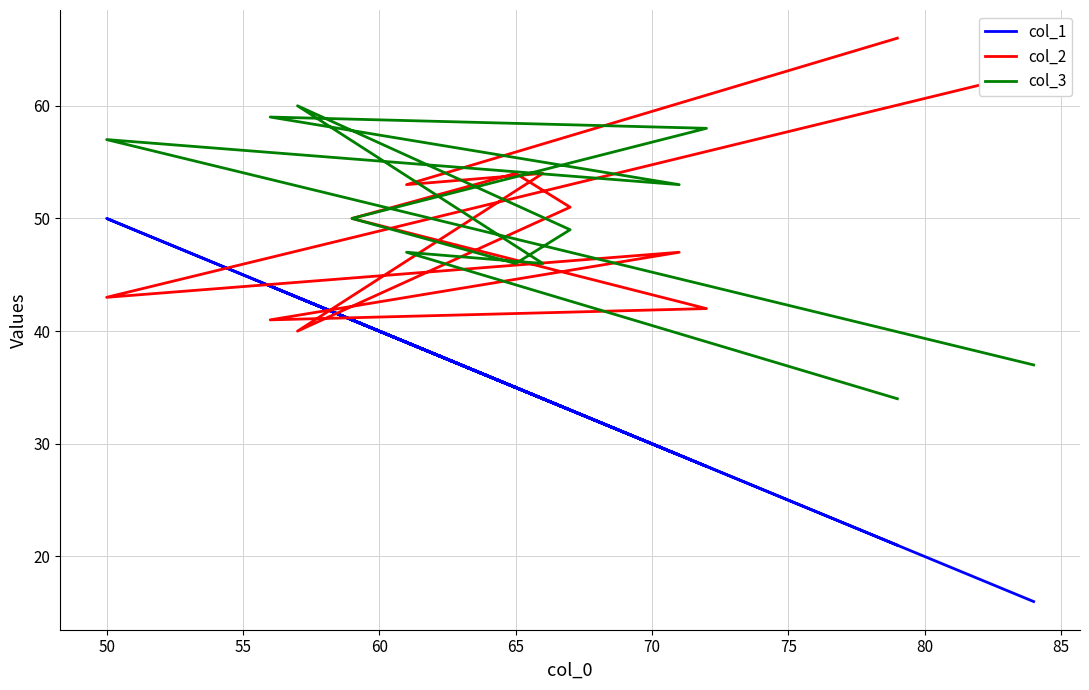

Where do col_1 and col_2 first cross each other?

55 and 60